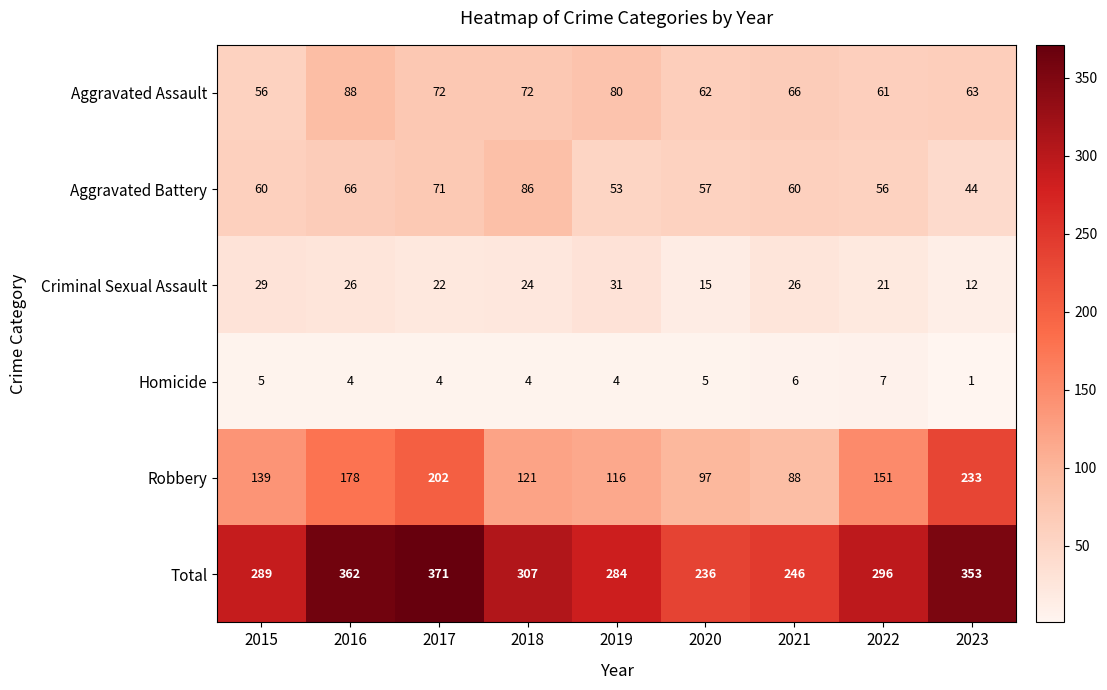

What is the maximum value shown in the chart?

371